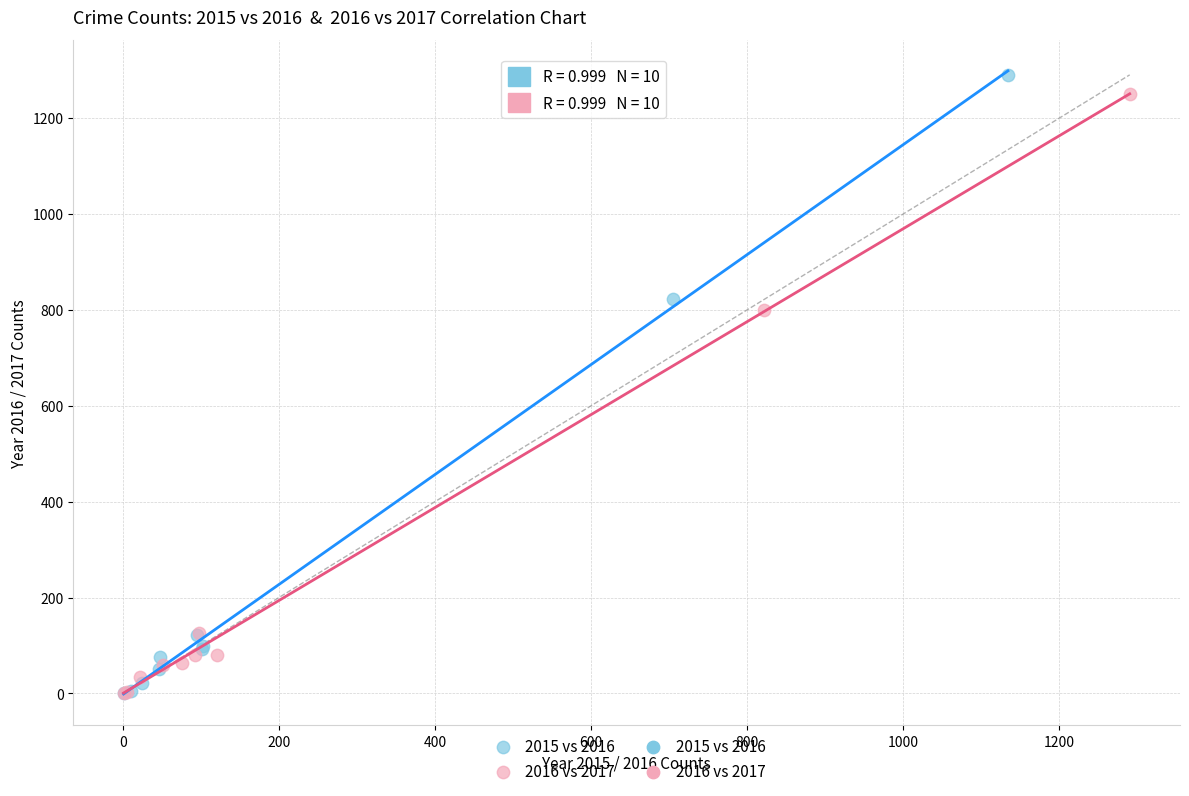

Which series has the largest Y range (max minus min)?

2015 vs 2016